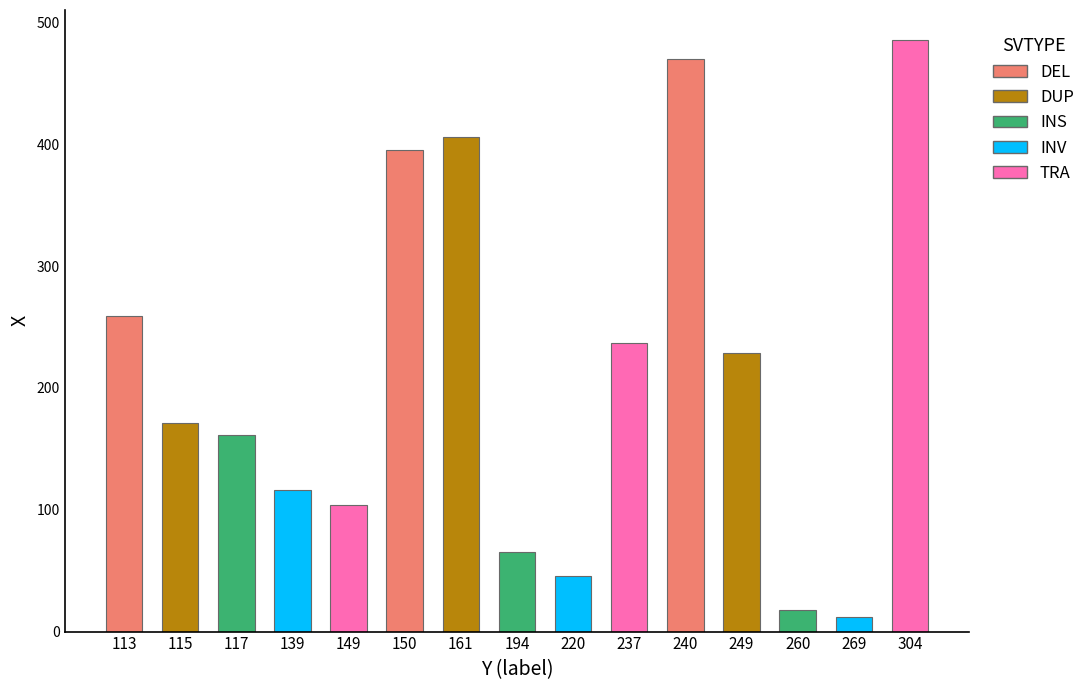

The chart shows a value of 259 at 113. True or false?

True